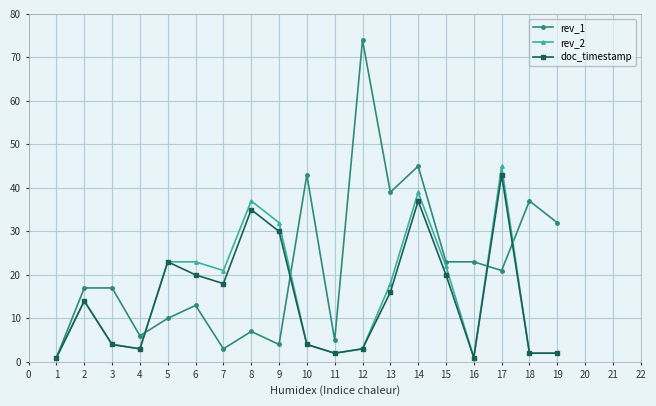

Is it true that rev_2 equals 1 at 17?

False